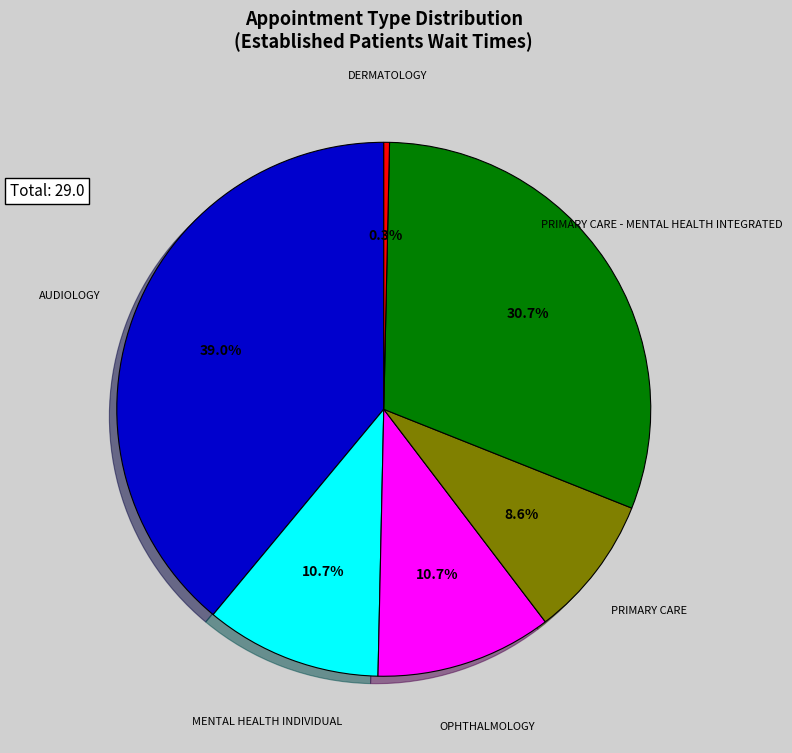

Is there any slice that represents more than half of the pie?

No